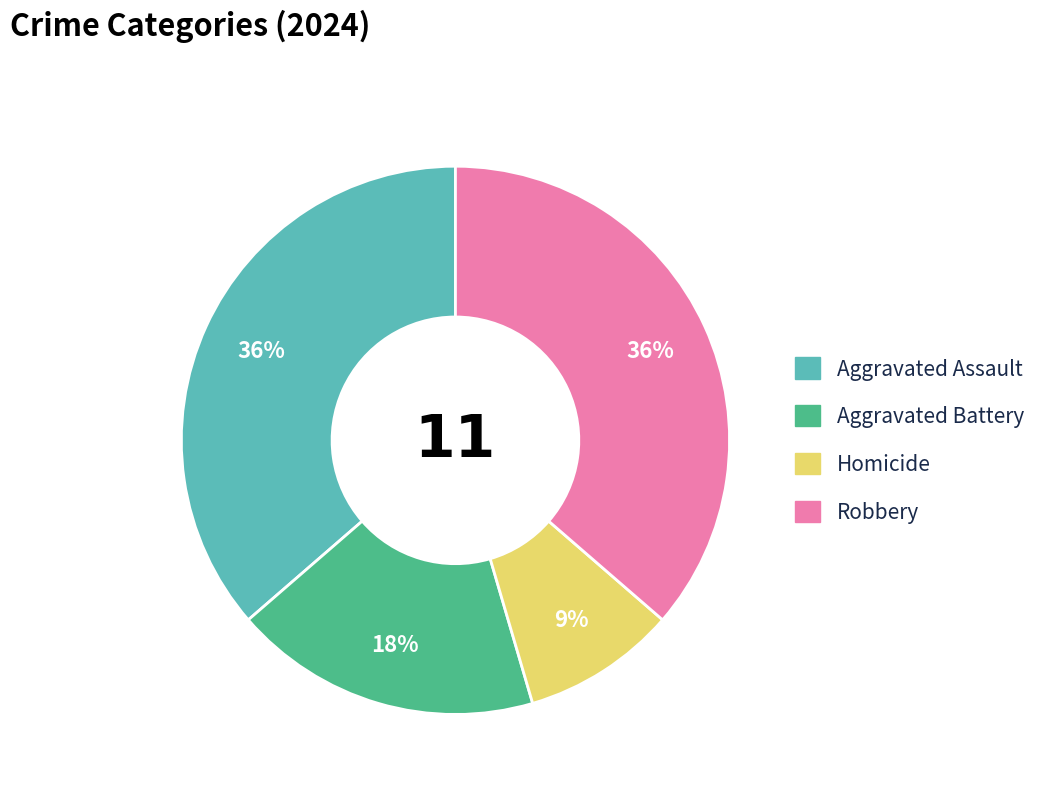

Between Aggravated Battery and Robbery, which is larger?

Robbery